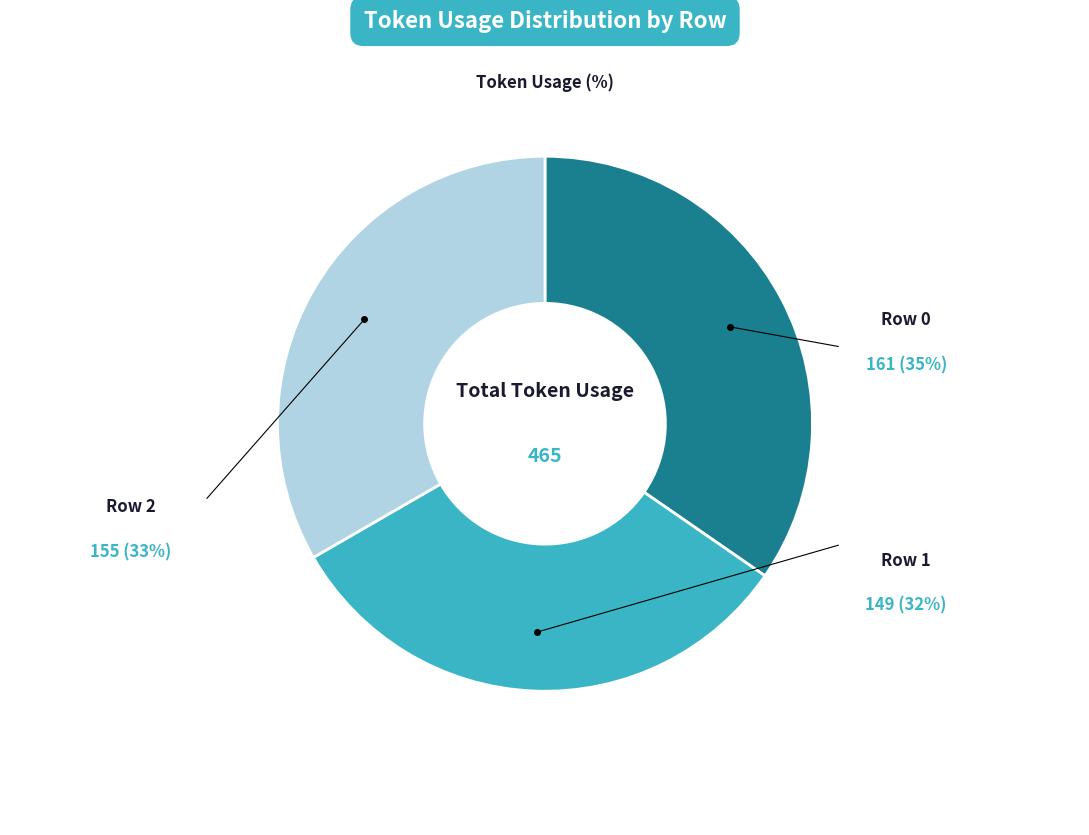

How many slices are in this pie chart?

3